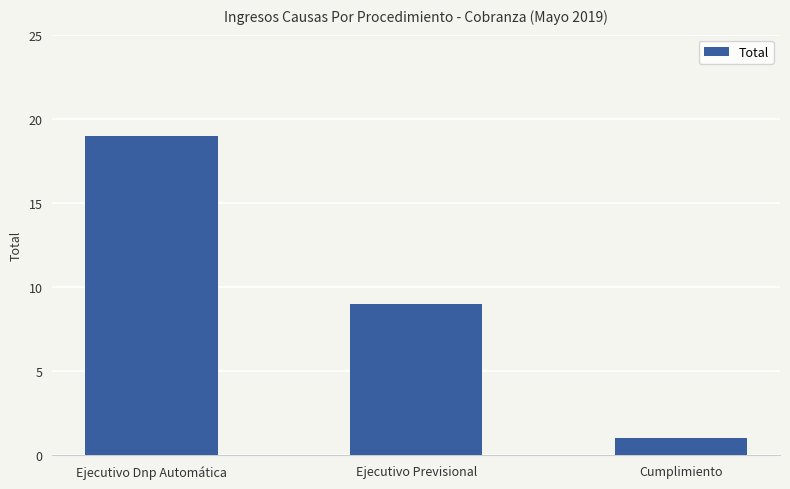

What is the change in value from Ejecutivo Previsional to Cumplimiento?

-8